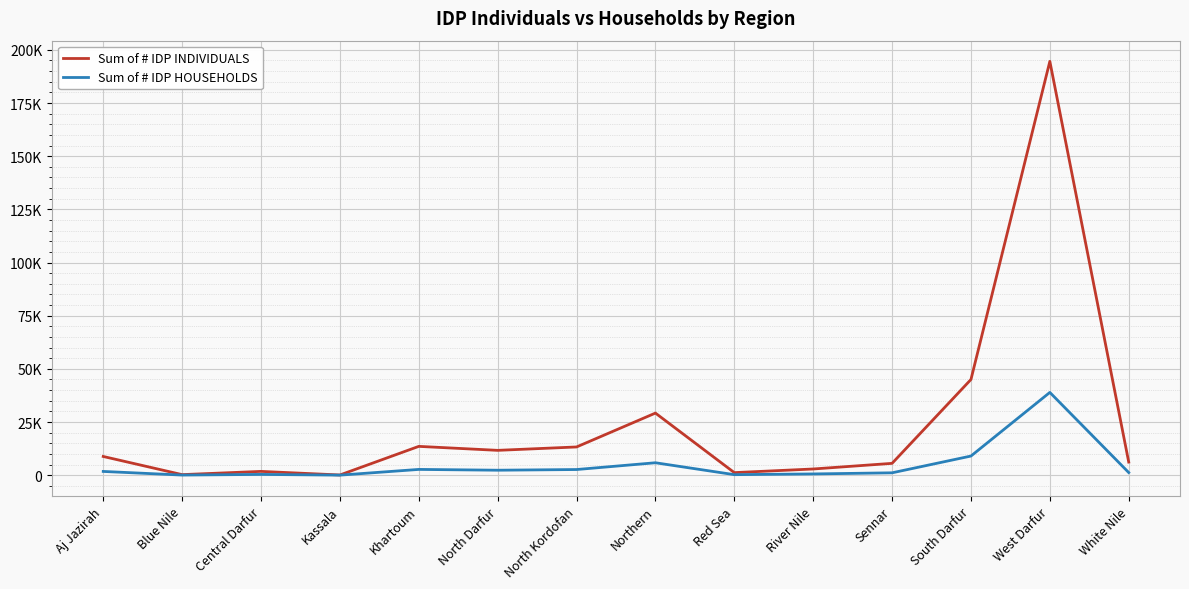

At which category is the sum across all series the highest?

West Darfur